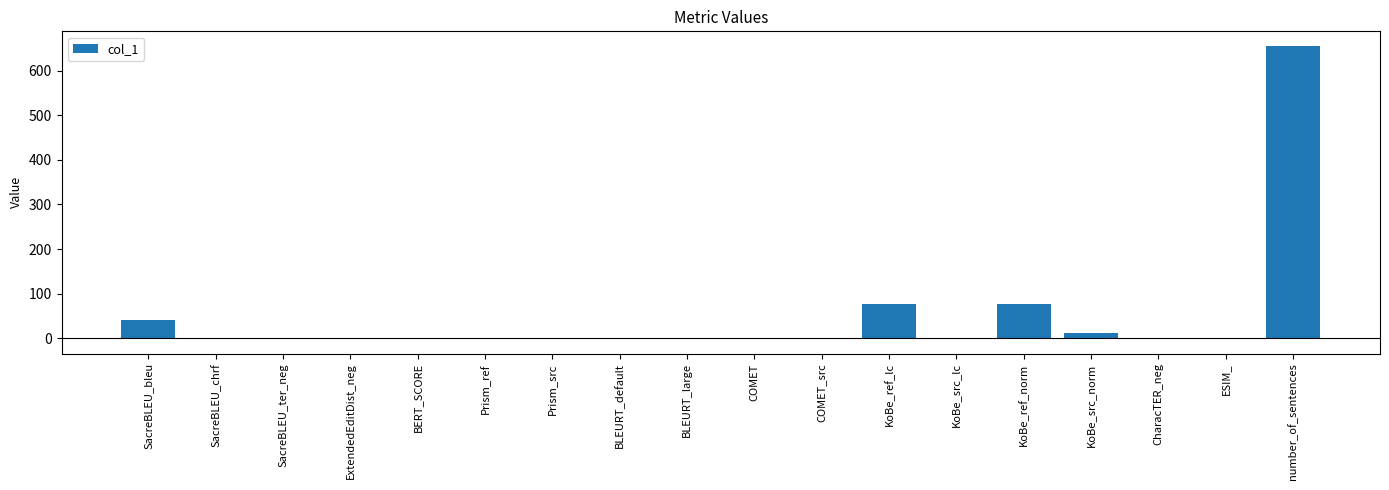

What is the greatest value displayed?

655.0